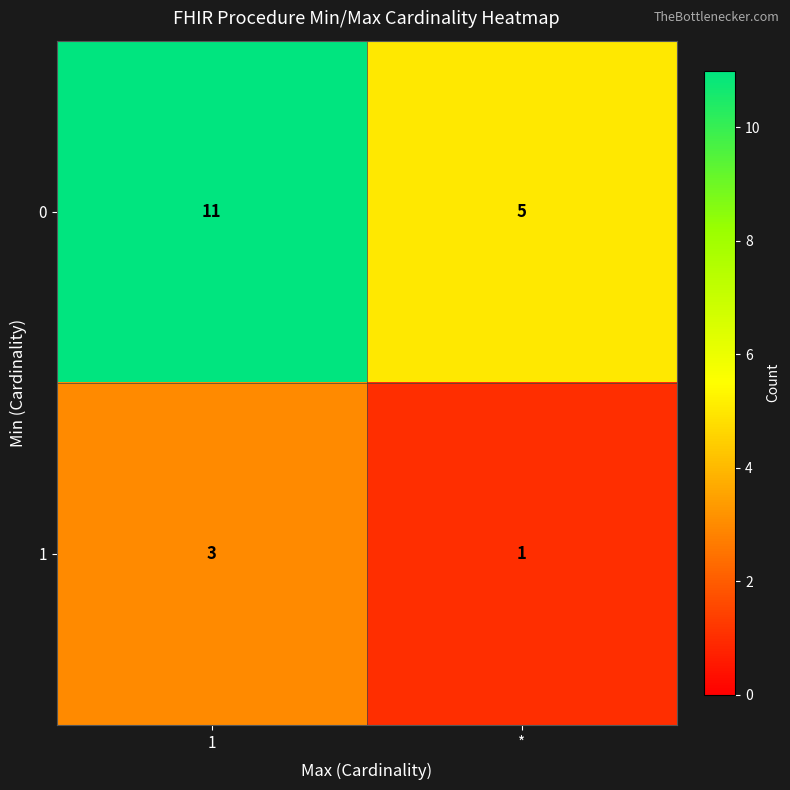

List the series in order of their peak value, highest first.

0, 1